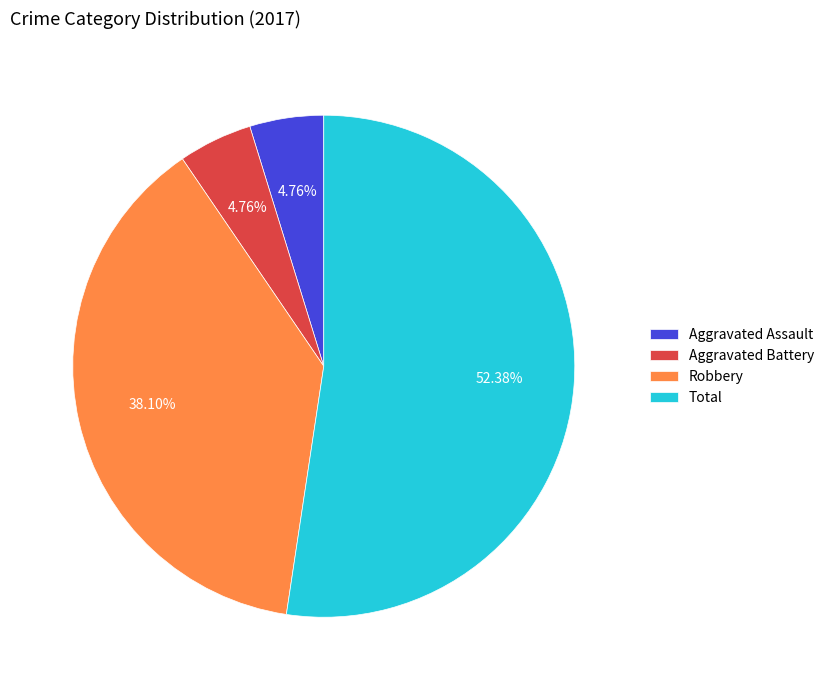

Do Robbery and Total together represent more than half of the pie?

Yes